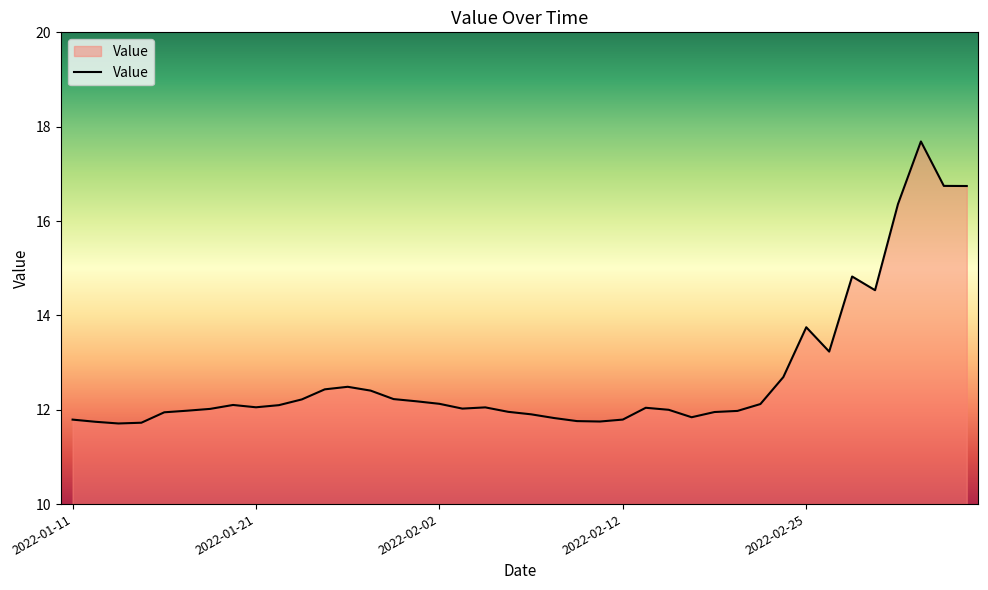

What is the difference between the maximum and minimum values?

6.0